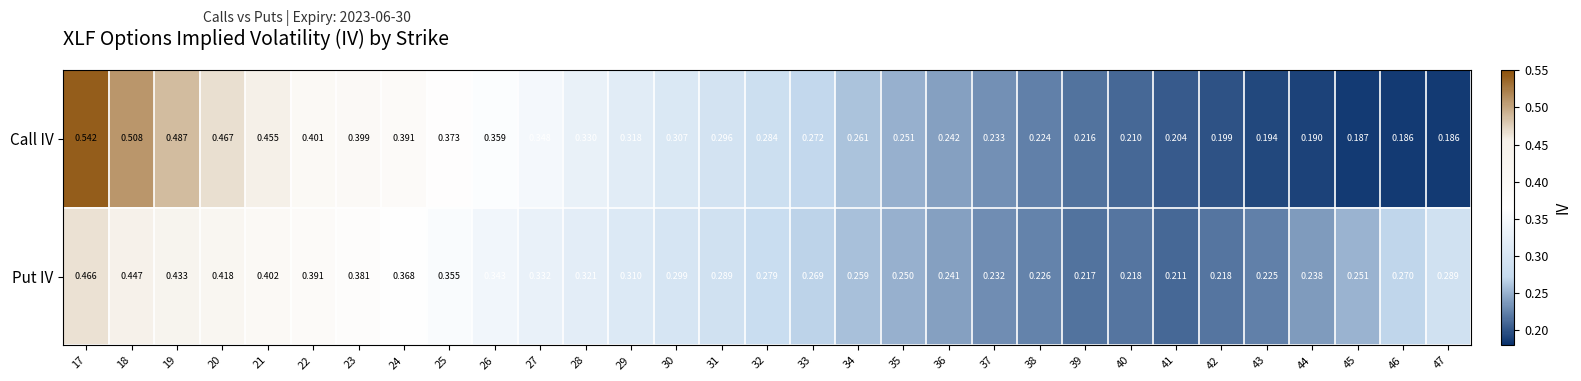

Which series changed the most between 29 and 31?

Call IV